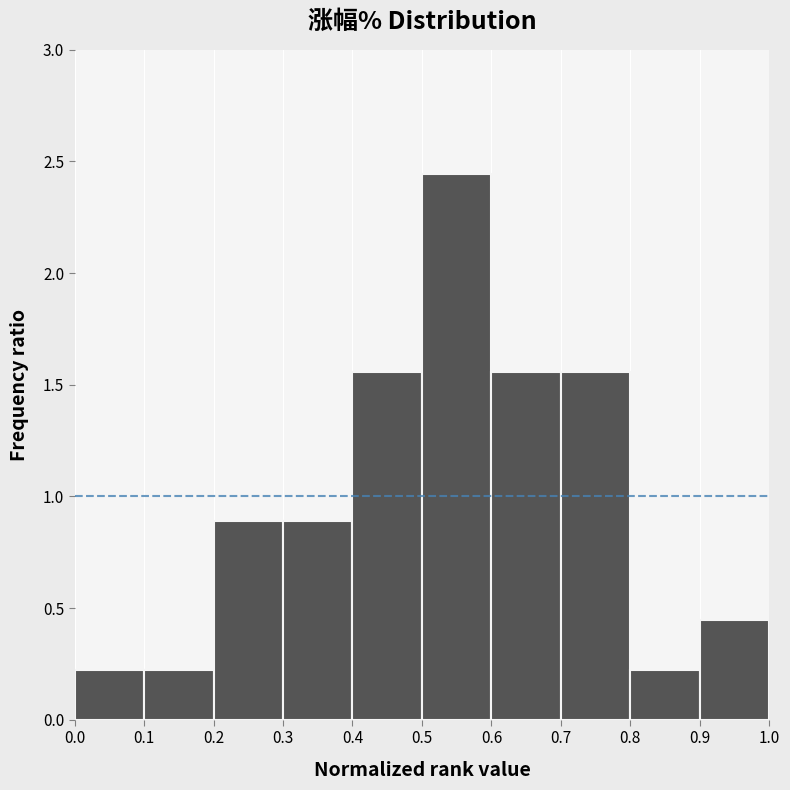

Reading left to right, list every bar in this chart as the range it spans on the x-axis followed by its height. The values are not printed on the chart, so give them approximately, as read against the axis.

0.0 to 0.1: 0.20
0.1 to 0.2: 0.20
0.2 to 0.3: 0.90
0.3 to 0.4: 0.90
0.4 to 0.5: 1.55
0.5 to 0.6: 2.45
0.6 to 0.7: 1.55
0.7 to 0.8: 1.55
0.8 to 0.9: 0.20
0.9 to 1.0: 0.45